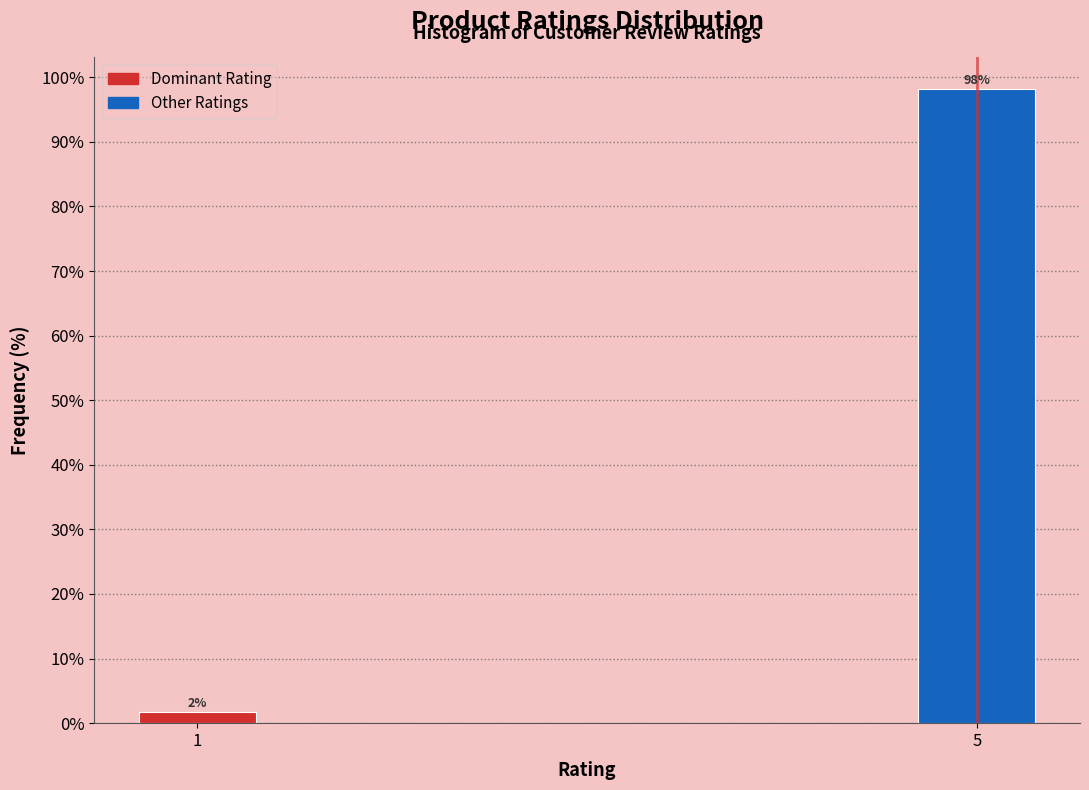

What is the maximum value shown in the chart?

98.3